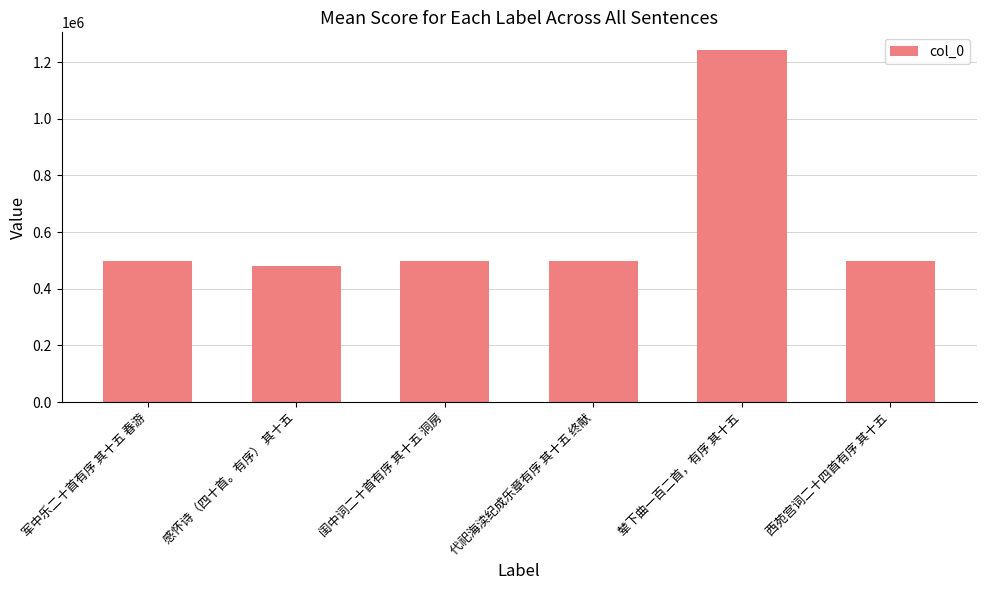

Read the value at 闺中词二十首有序 其十五 洞房.

497486